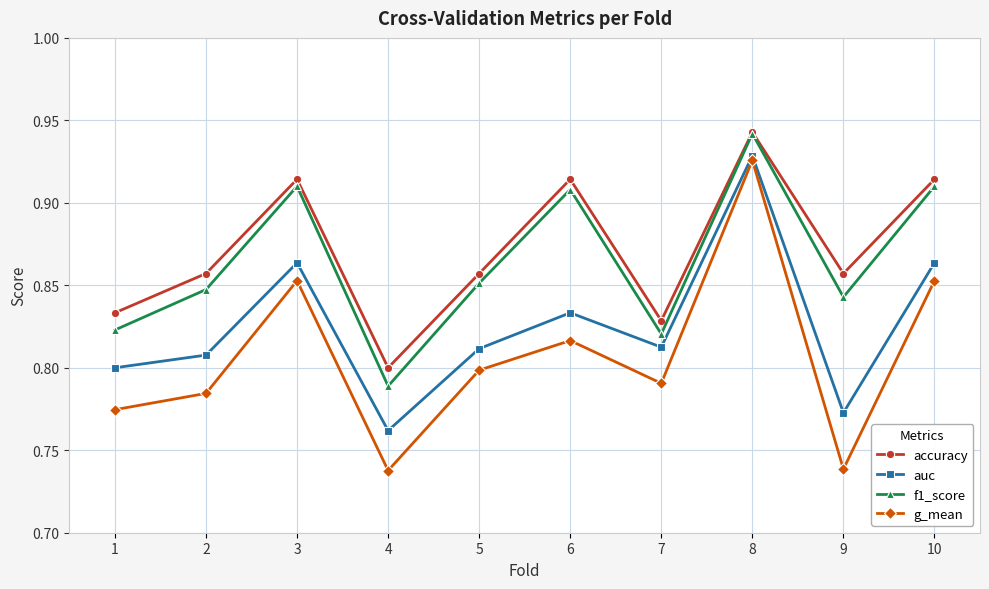

The value of g_mean at 5 is 0.8. True or false?

True